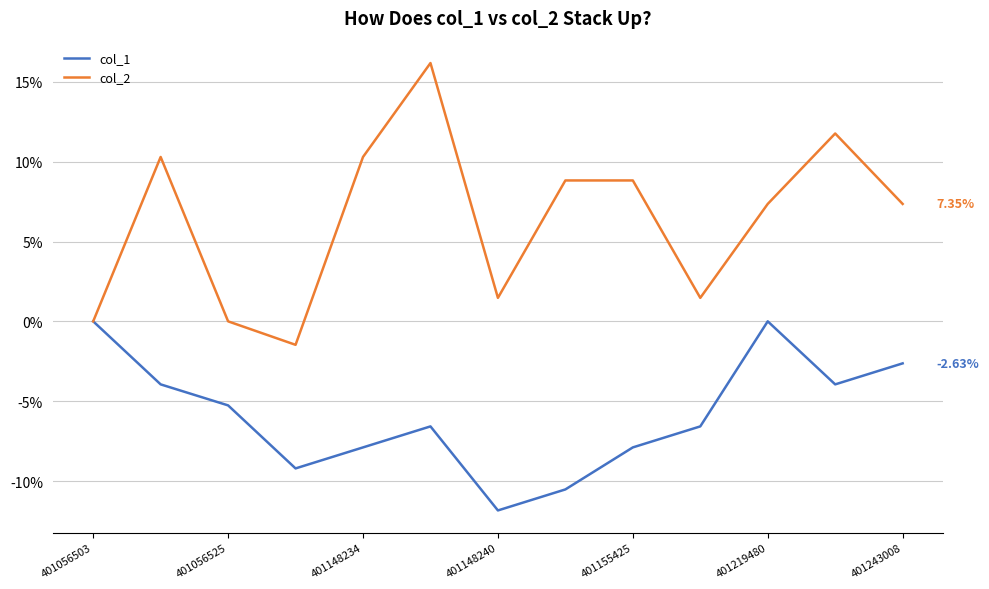

Which series has the largest total across all categories?

col_2